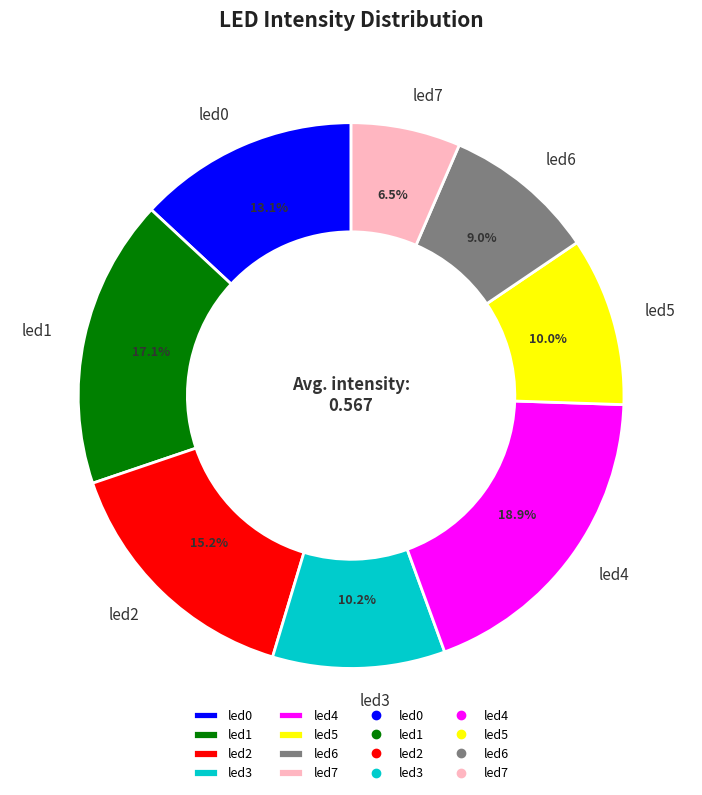

Combined, do led4 and led6 account for over 50%?

No